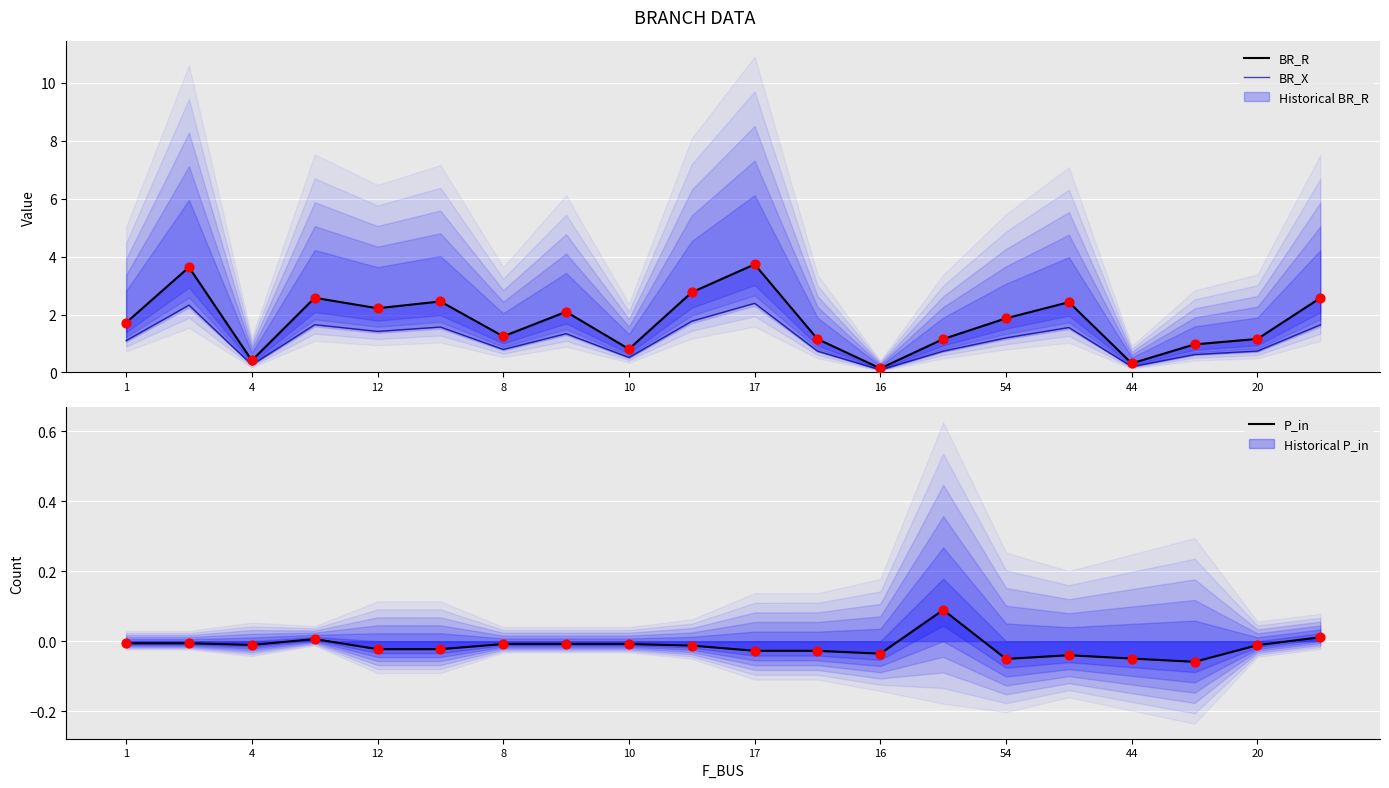

Which series has the largest Y range (max minus min)?

BR_R